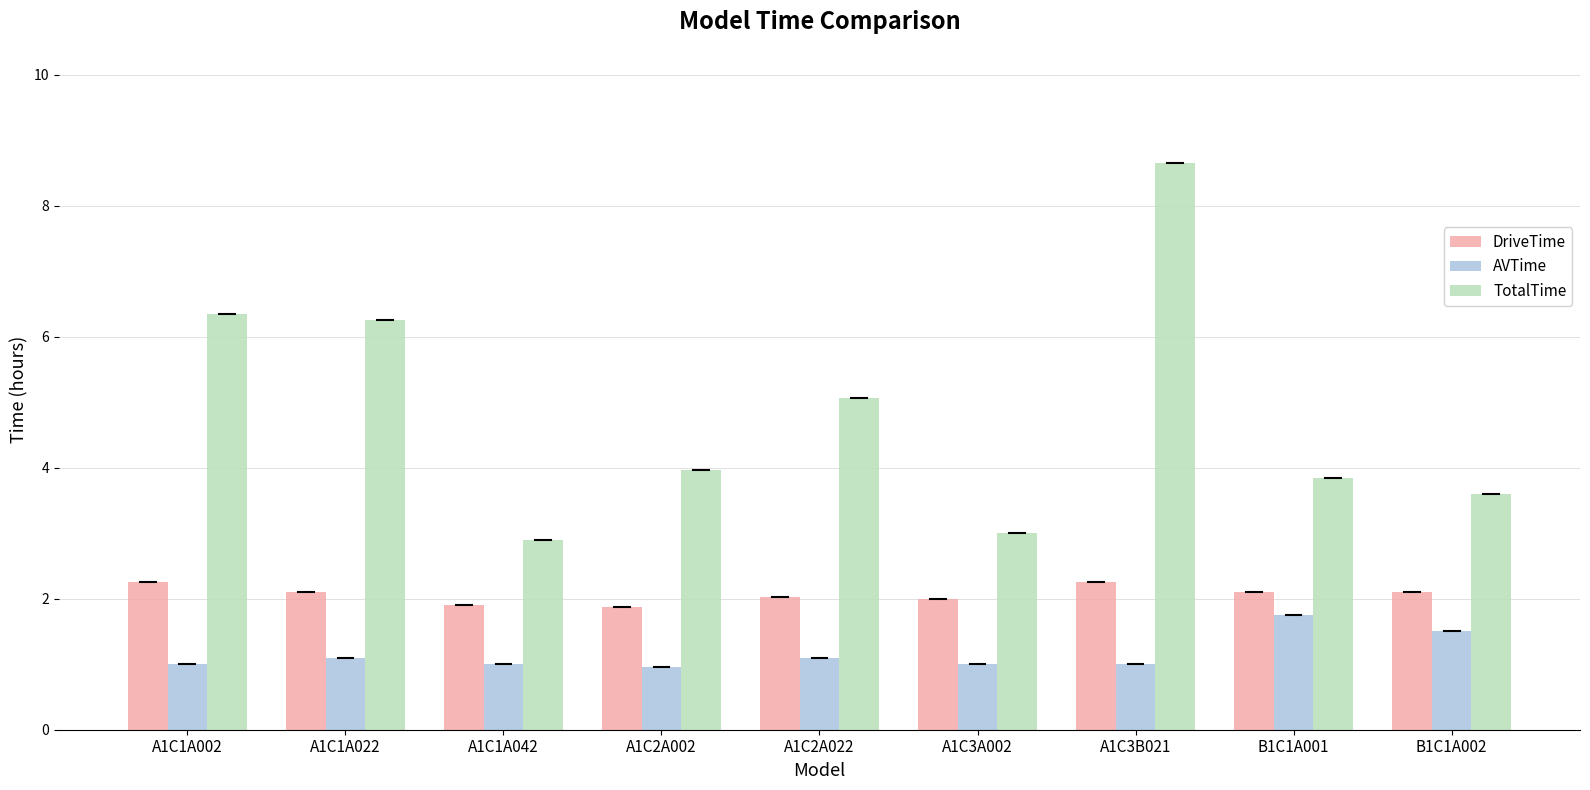

What is the sum of the TotalTime values at A1C3B021 and A1C1A022?

14.9